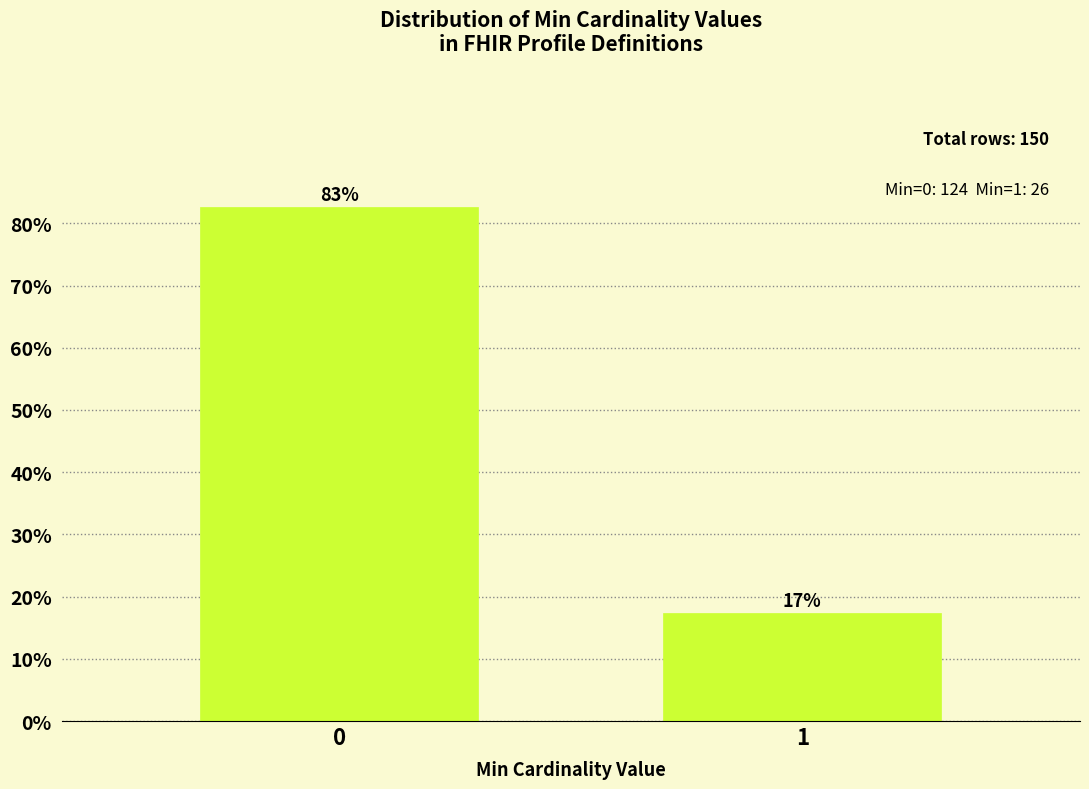

The chart shows a value of 29.5 at 0. True or false?

False